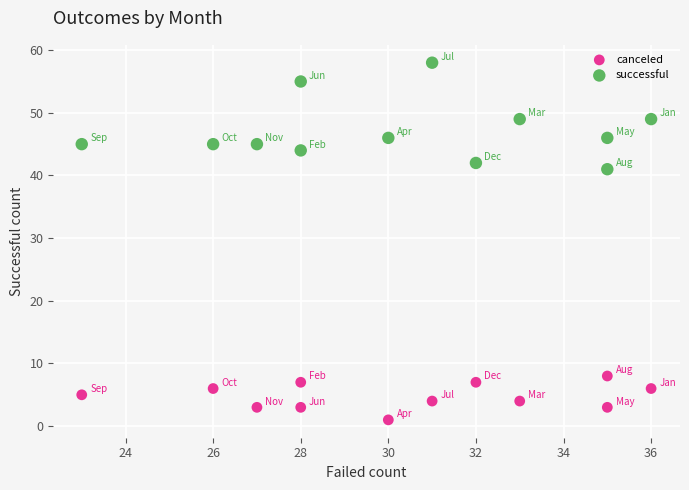

What are all the series names shown in the legend?

canceled, successful